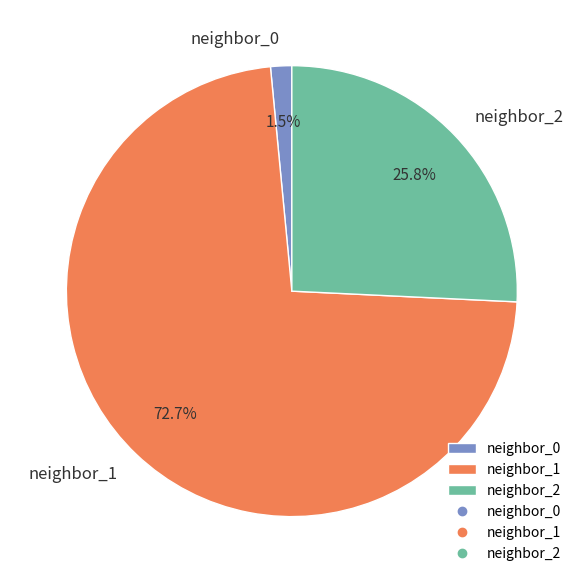

Which slice is the smallest?

neighbor_0